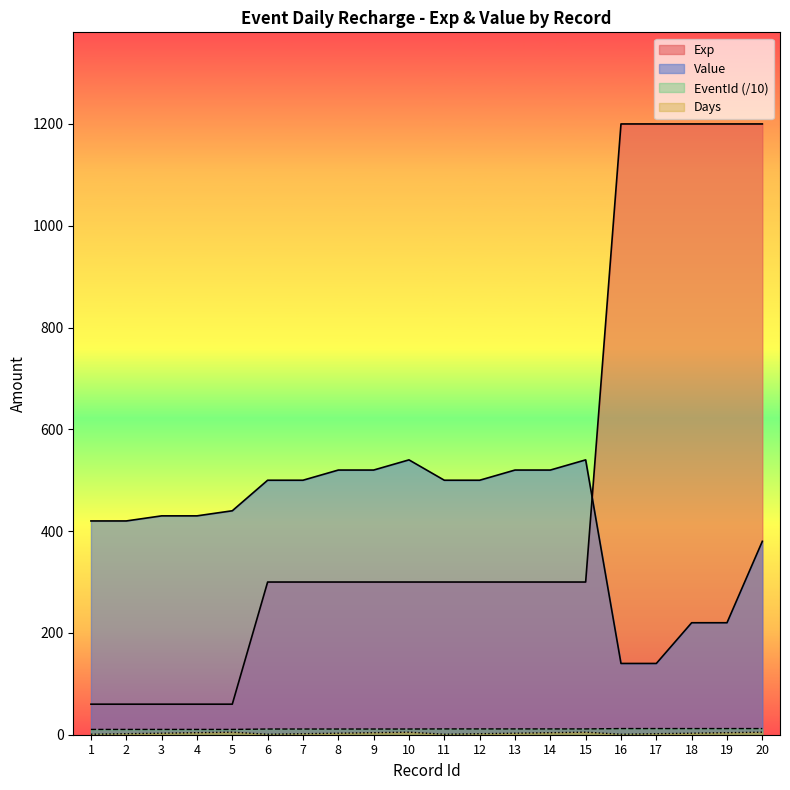

How many values in the Value series are below 500?

10